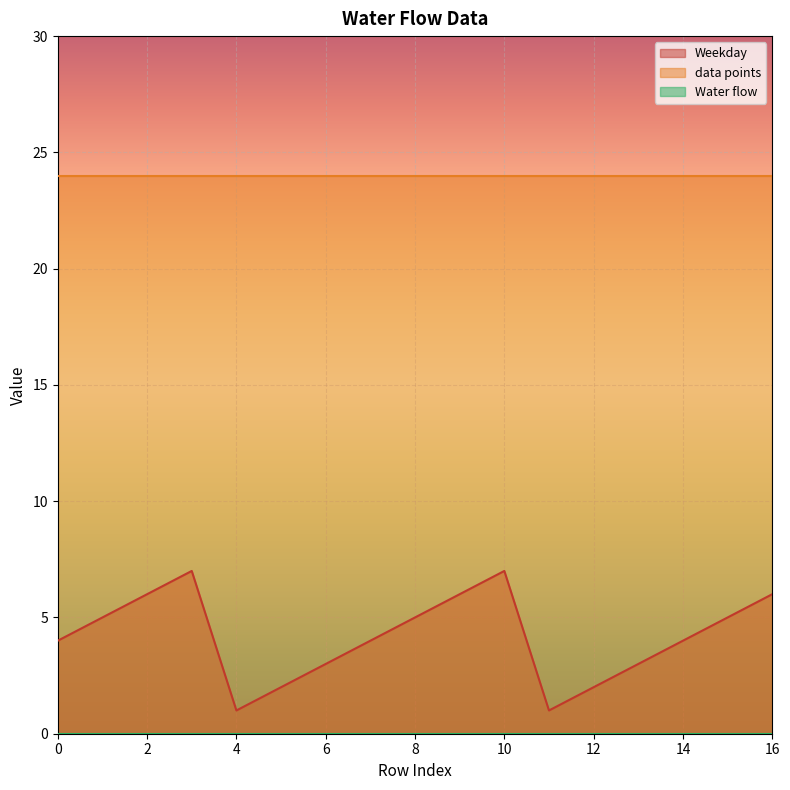

The Water flow series shows 0 at 5. True or false?

True